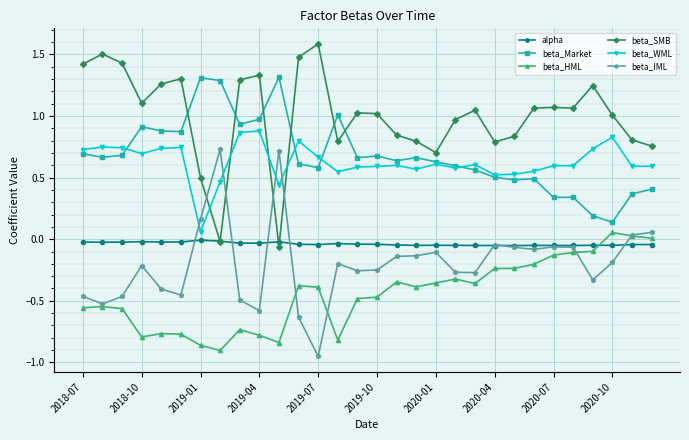

Which series has the largest total across all categories?

beta_SMB